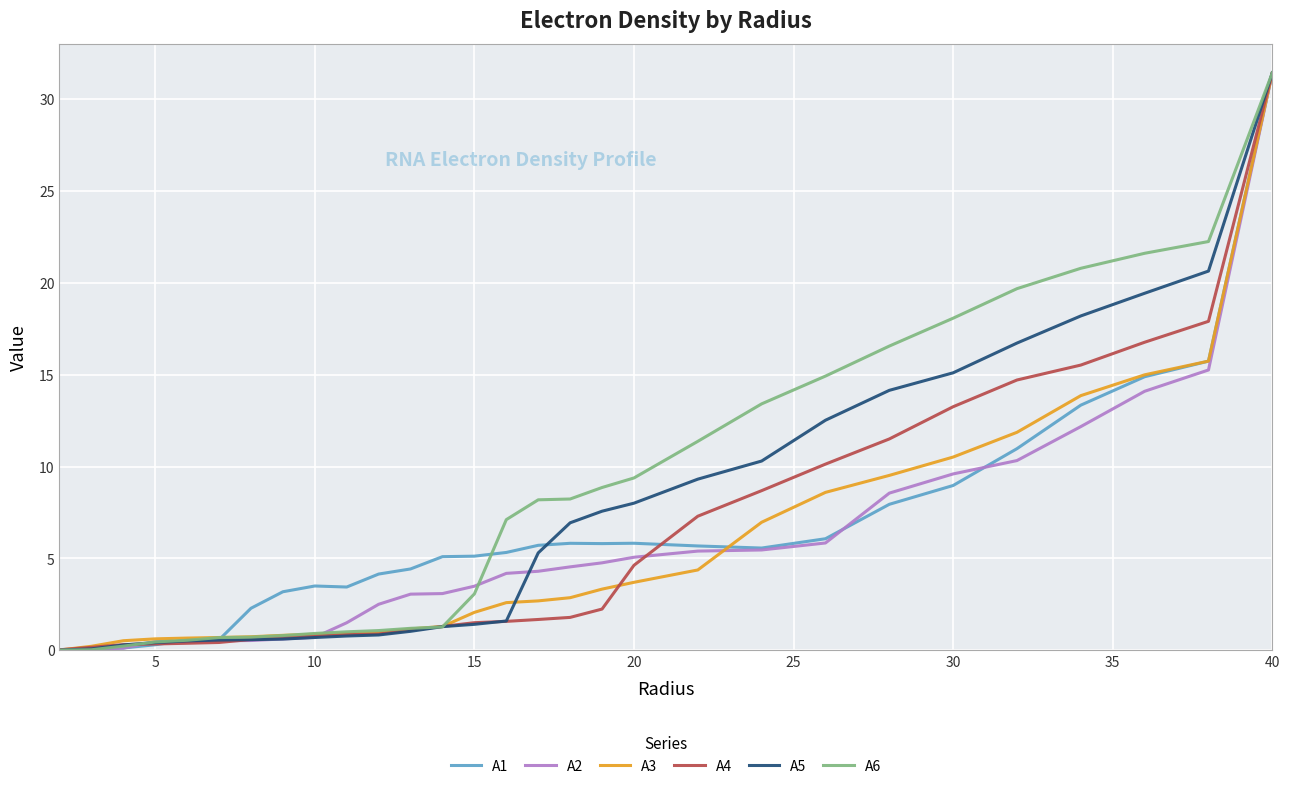

What is the greatest value displayed?

31.4